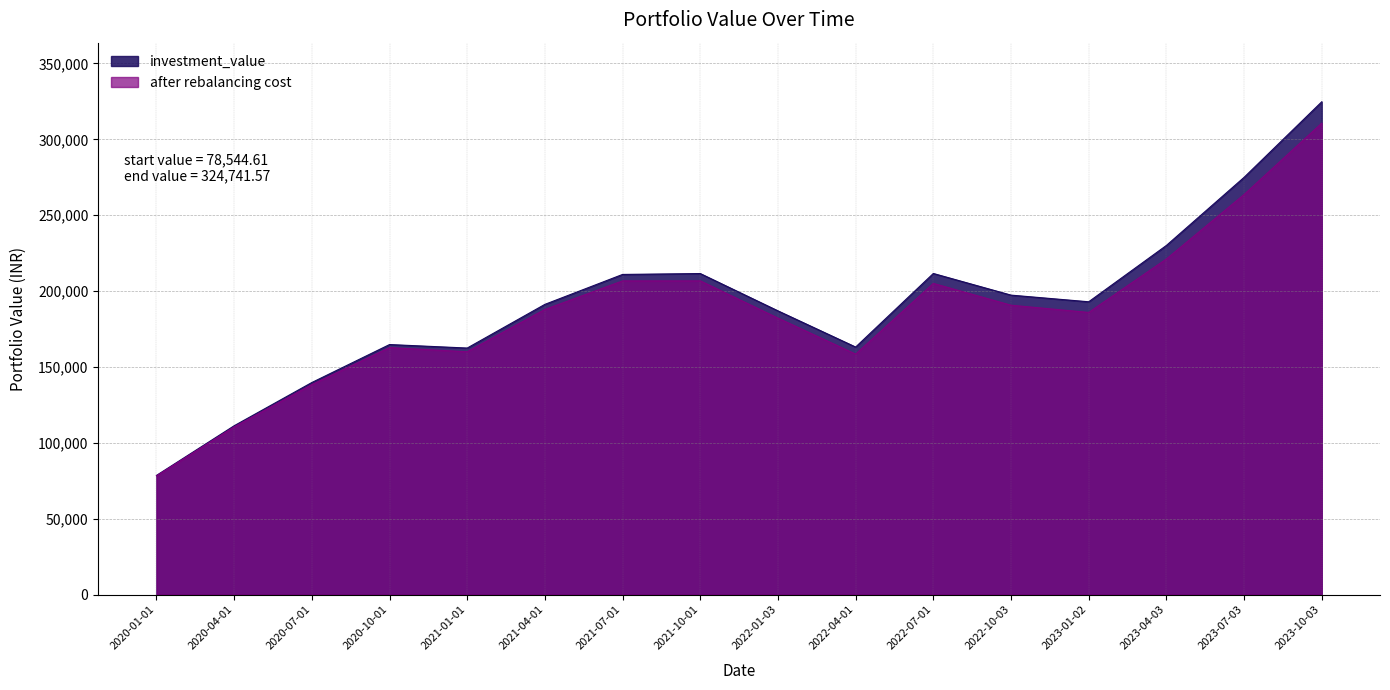

Is it true that investment_value equals 16182.3 at 2020-01-01?

False